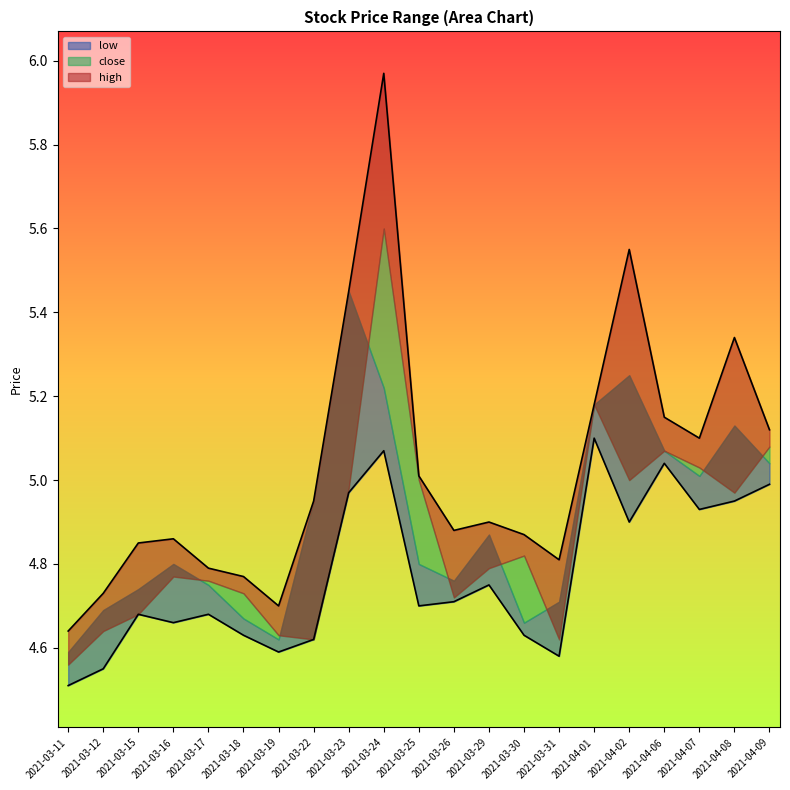

Which label corresponds to the smallest value in the chart?

2021-03-11